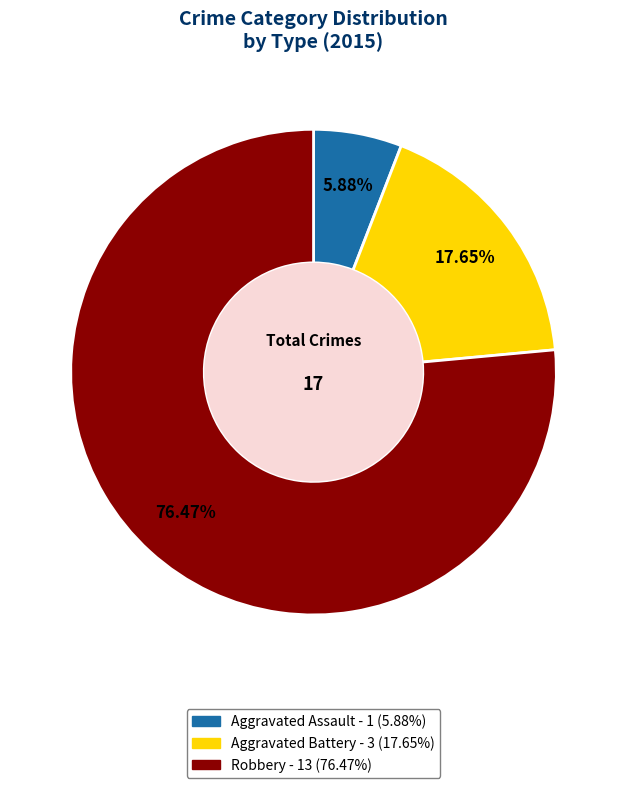

To the nearest percent, what percentage of the pie is Aggravated Battery?

18%